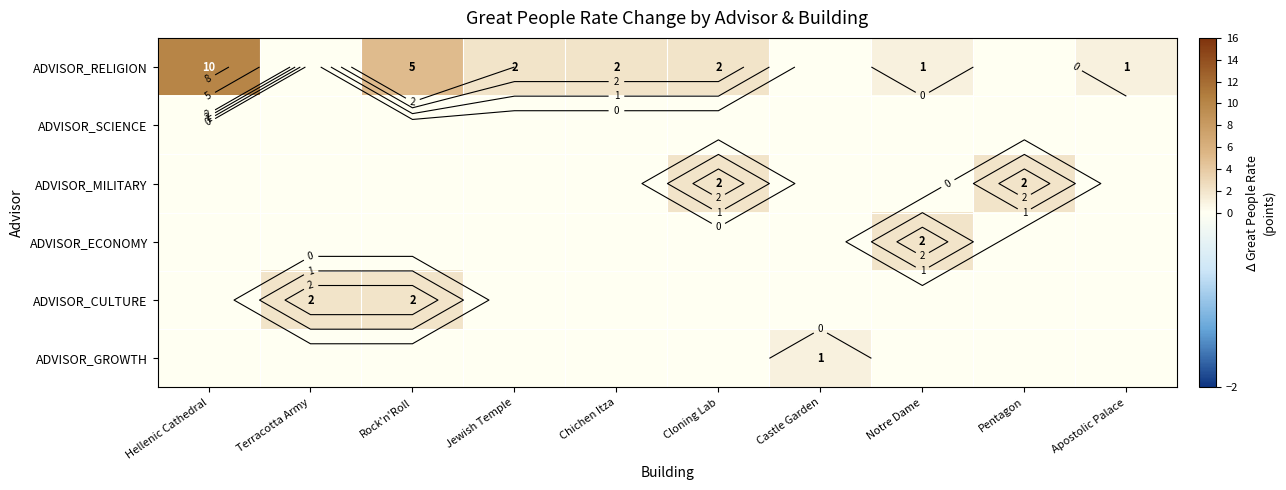

The ADVISOR_RELIGION series shows 4 at Hellenic Cathedral. True or false?

False